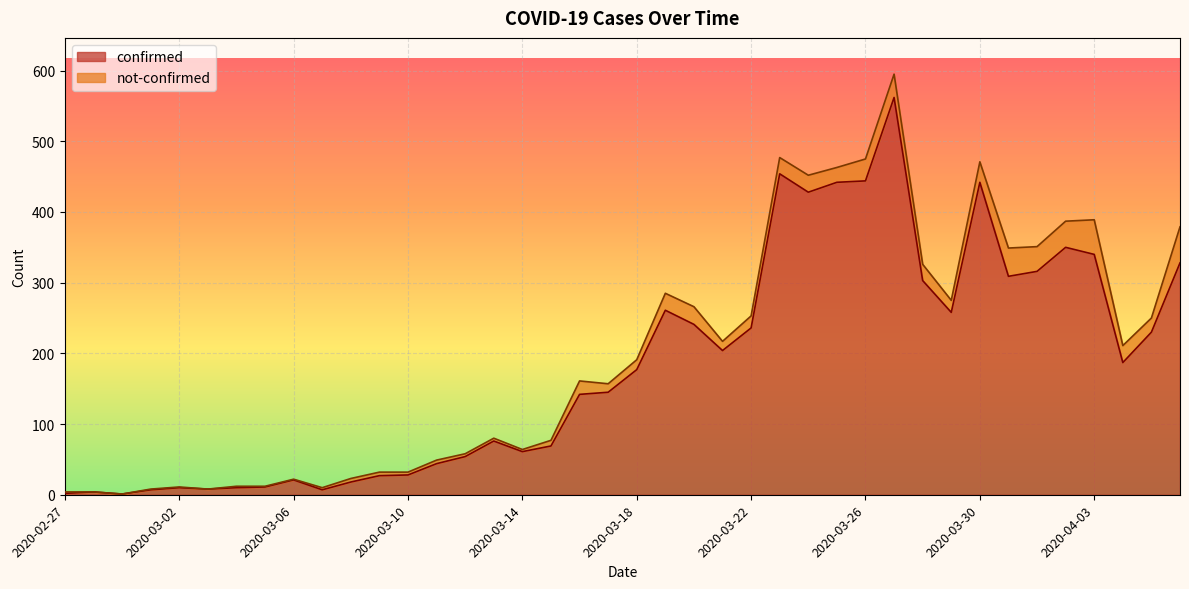

Read the value at 2020-04-02.

350